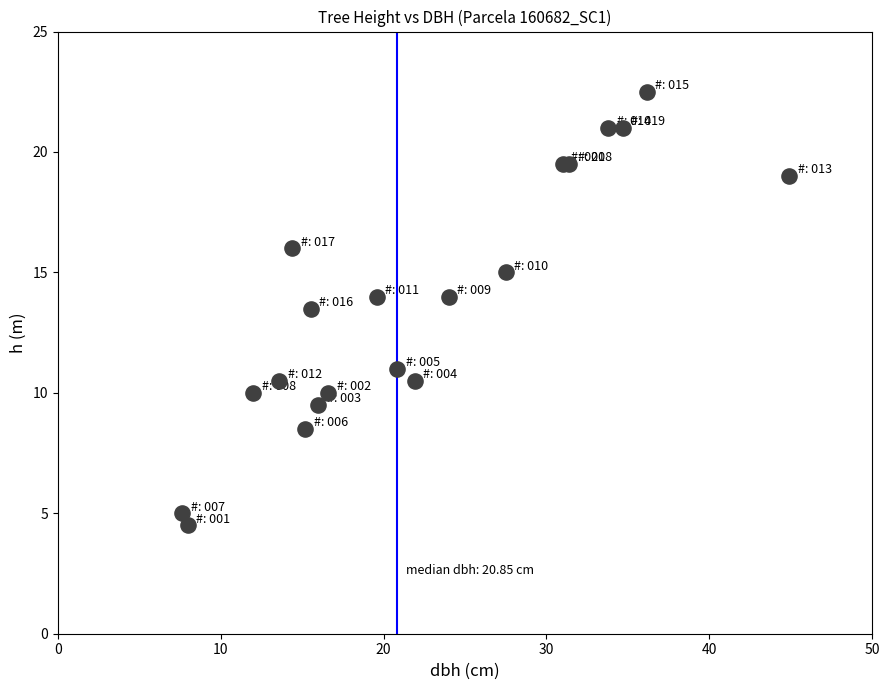

What Y value in the scatter plot is closest to 13?

13.5